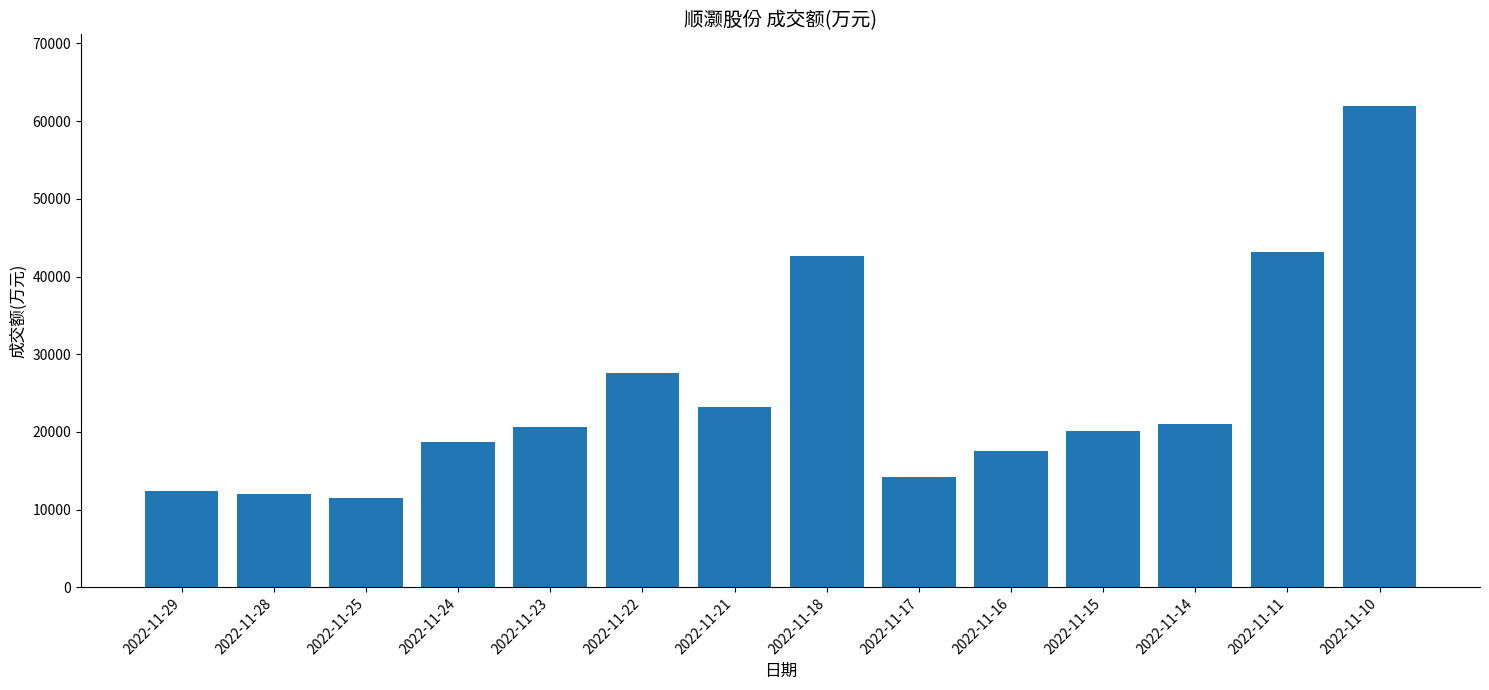

What is the smallest value displayed?

11543